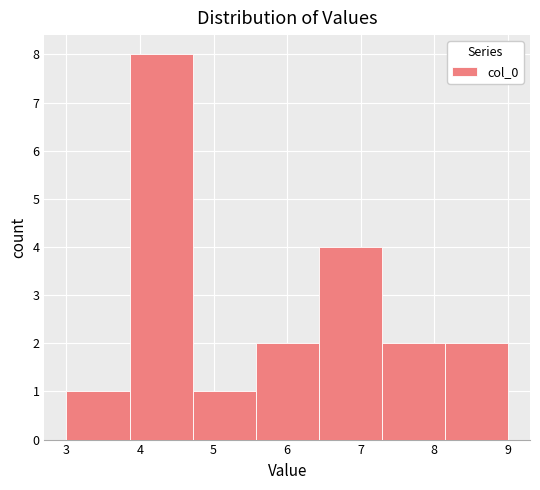

Reading left to right, transcribe this chart: for each bar, give the range it covers on the x-axis and its height. Neither the bar edges nor the heights are printed on the chart, so give them approximately, as read against the axes.

3.0 to 3.9: 1
3.9 to 4.7: 8
4.7 to 5.6: 1
5.6 to 6.4: 2
6.4 to 7.3: 4
7.3 to 8.1: 2
8.1 to 9.0: 2